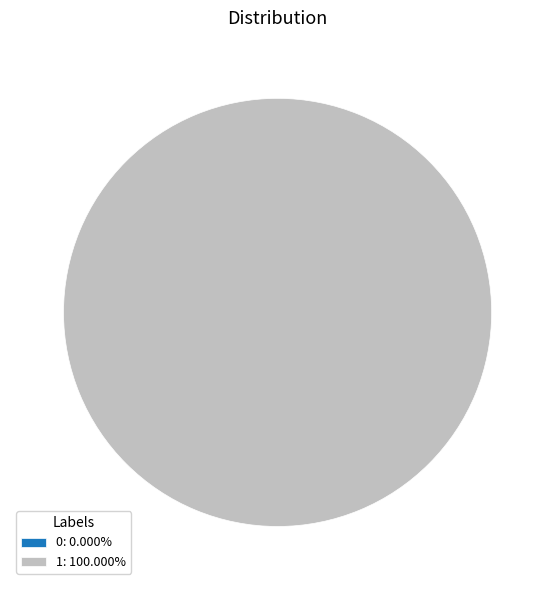

To the nearest percent, what portion does 1 represent?

100%